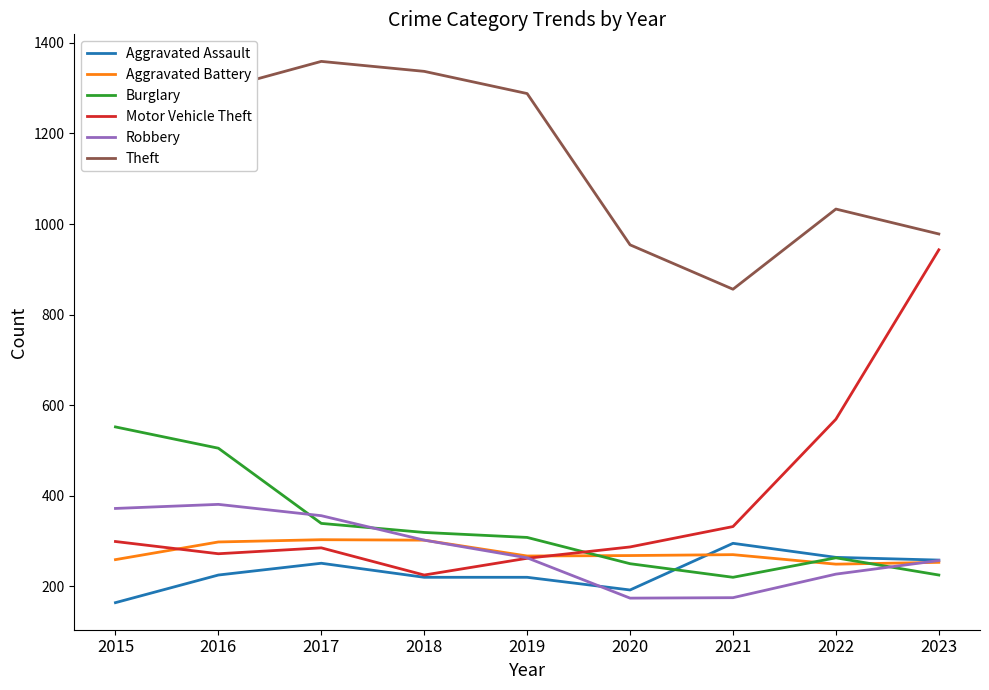

How many lines are shown in the chart?

6